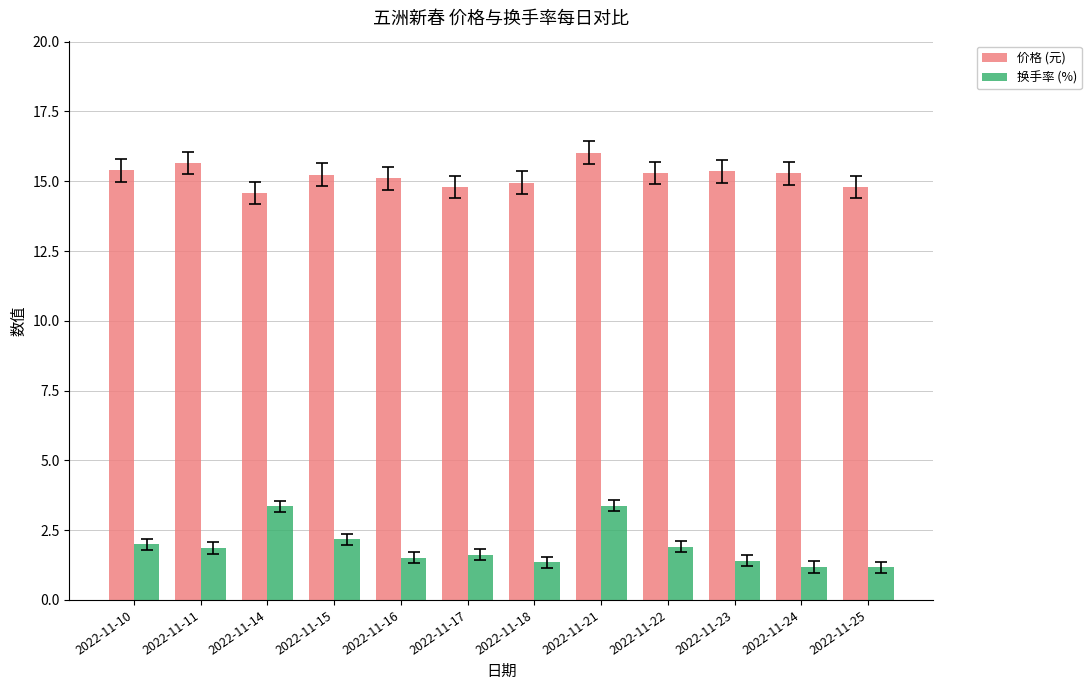

Which series has the widest spread of values?

换手率 (%)